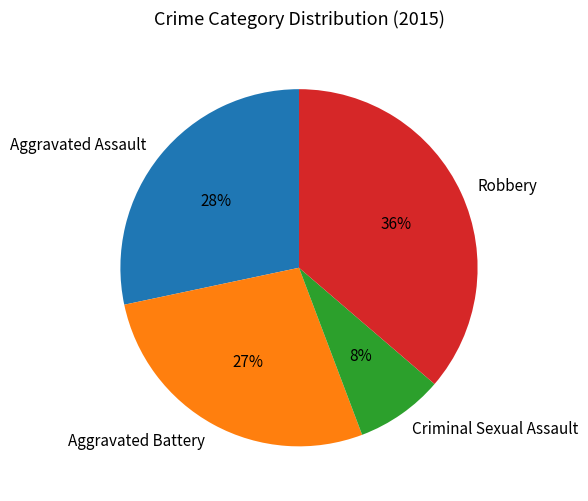

Is the sum of Robbery and Criminal Sexual Assault greater than half?

No